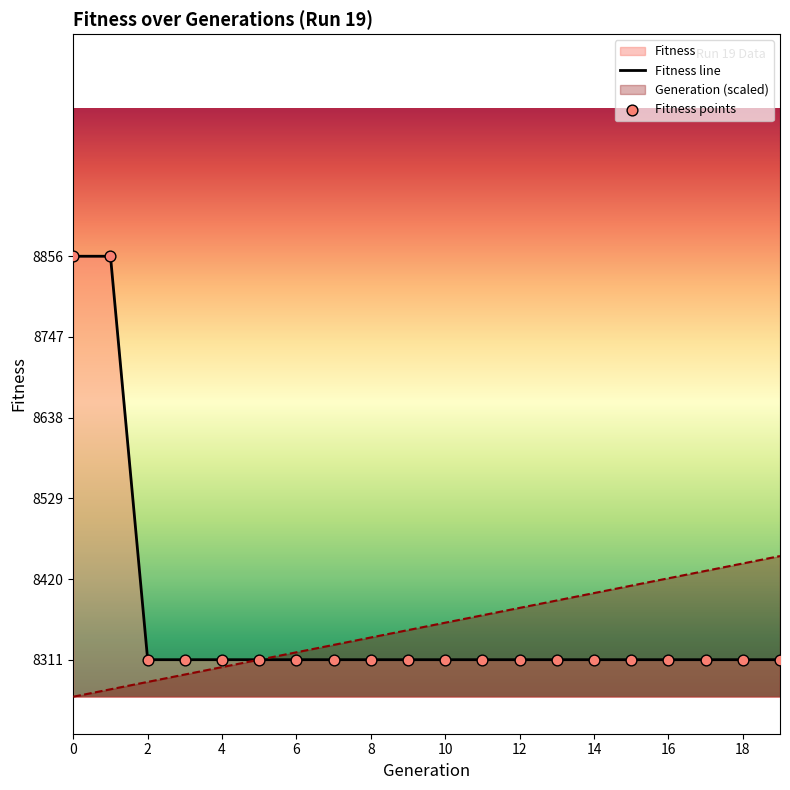

Which series contains the highest Y value?

Fitness line